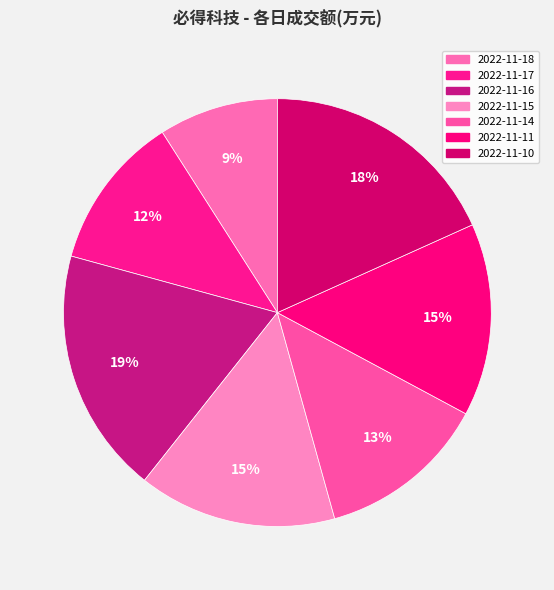

Approximately how many times larger is the value at 2022-11-15 compared to 2022-11-11?

1.0